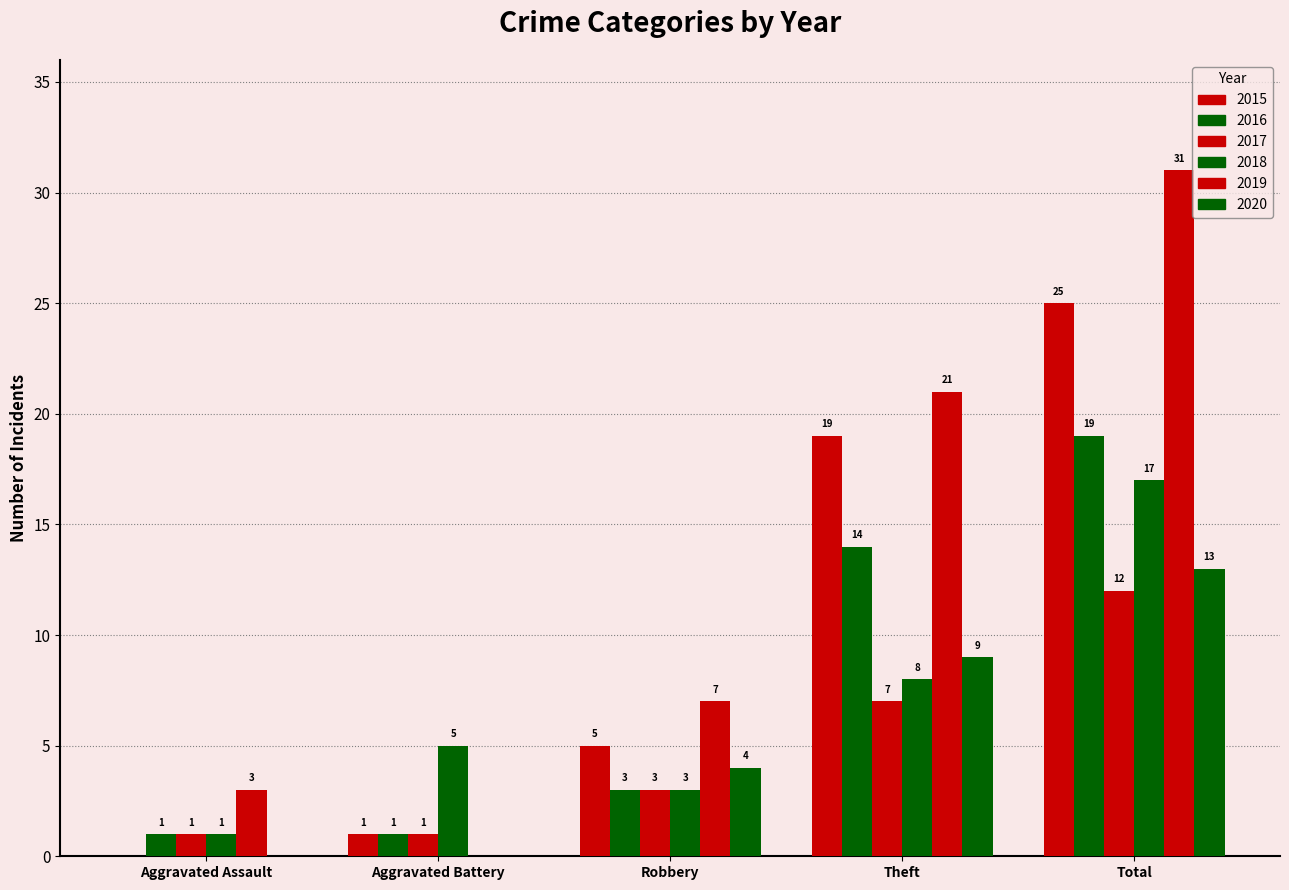

What is the difference between the maximum and second lowest values in the 2019 series?

28